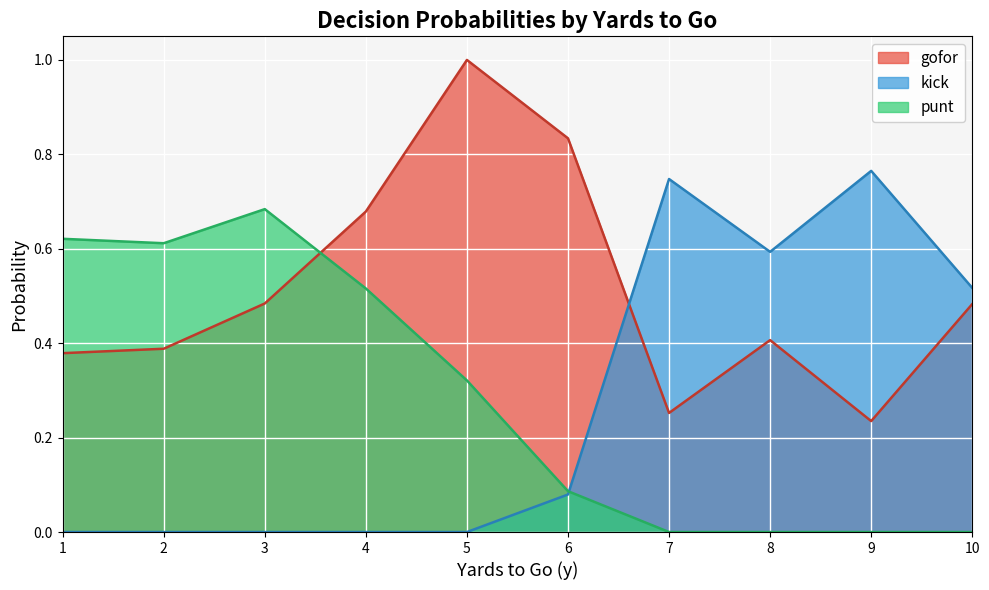

What is the maximum value for gofor?

1.0